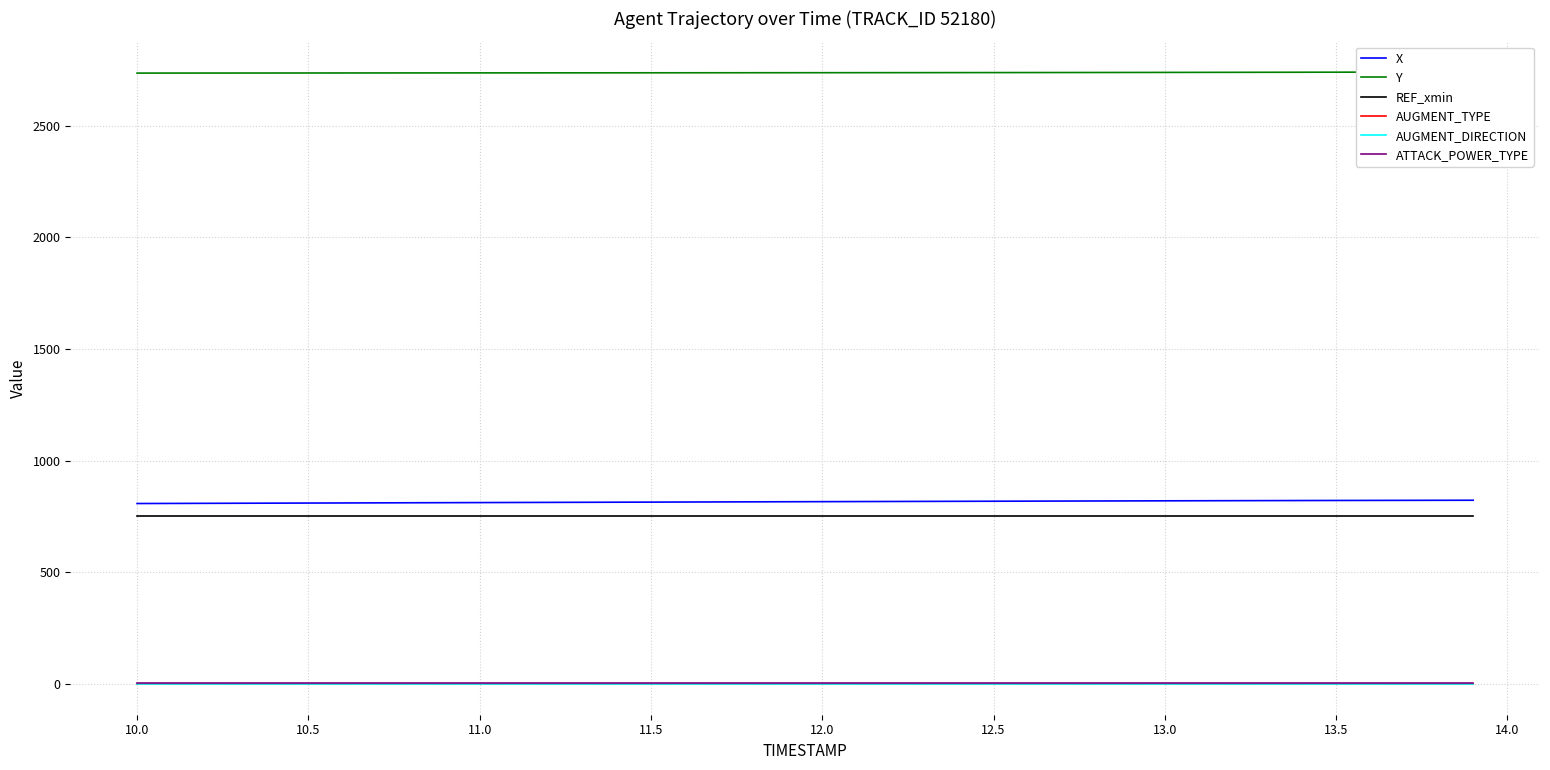

True or false: REF_xmin and AUGMENT_TYPE cross at least once.

False